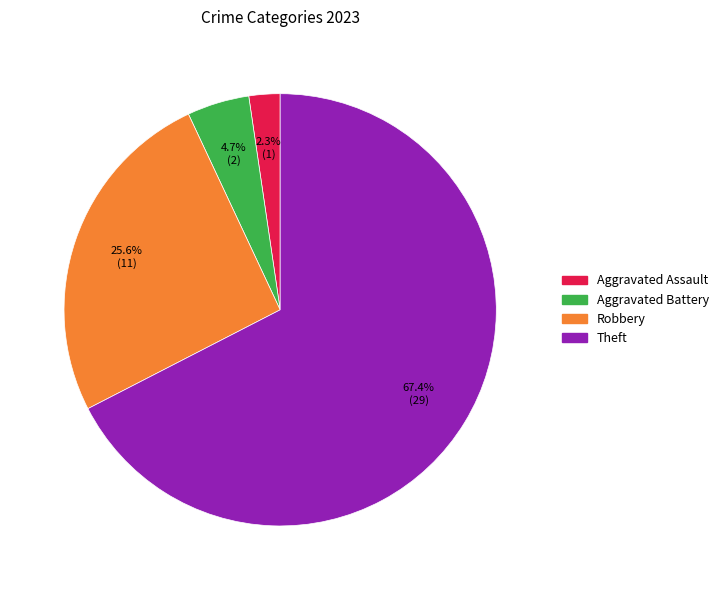

Is there a majority slice in this chart?

Yes